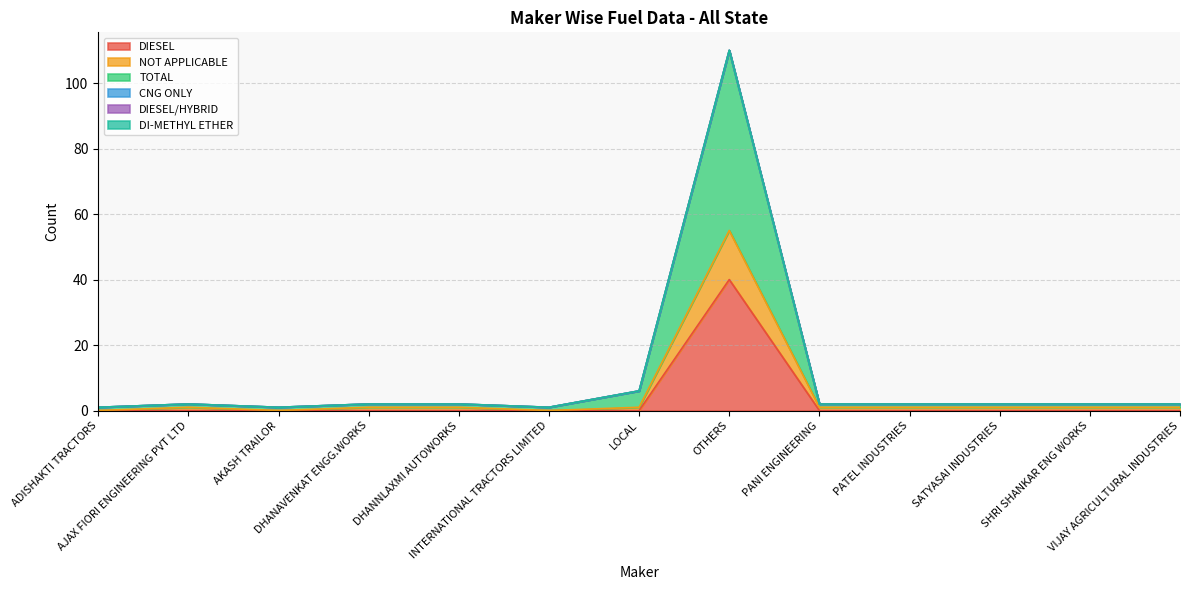

Read the TOTAL value at ADISHAKTI TRACTORS.

1